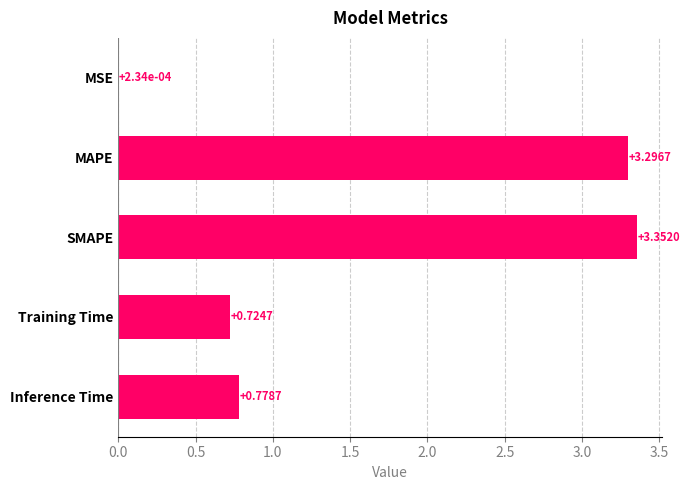

What is the change in value from SMAPE to Inference Time?

-2.6